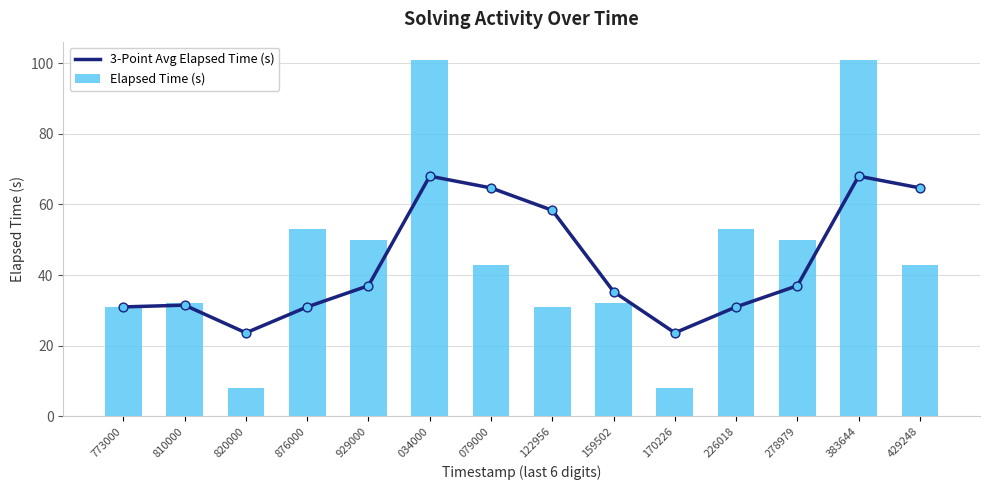

What are all the series names shown in the legend?

3-Point Avg Elapsed Time (s), Elapsed Time (s)